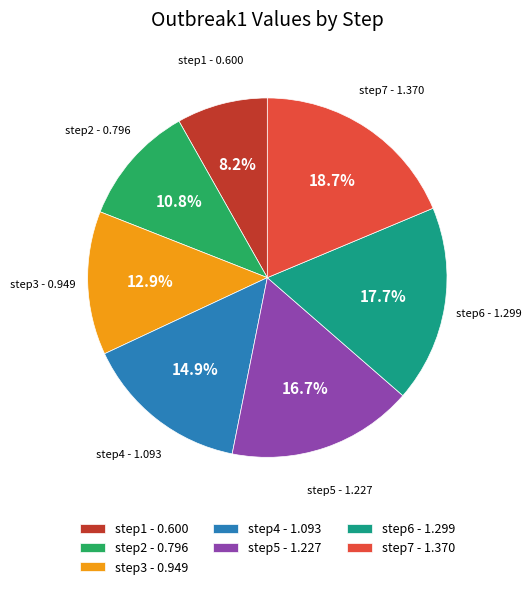

Which has a higher value, step2 - 0.796 or step7 - 1.370?

step7 - 1.370